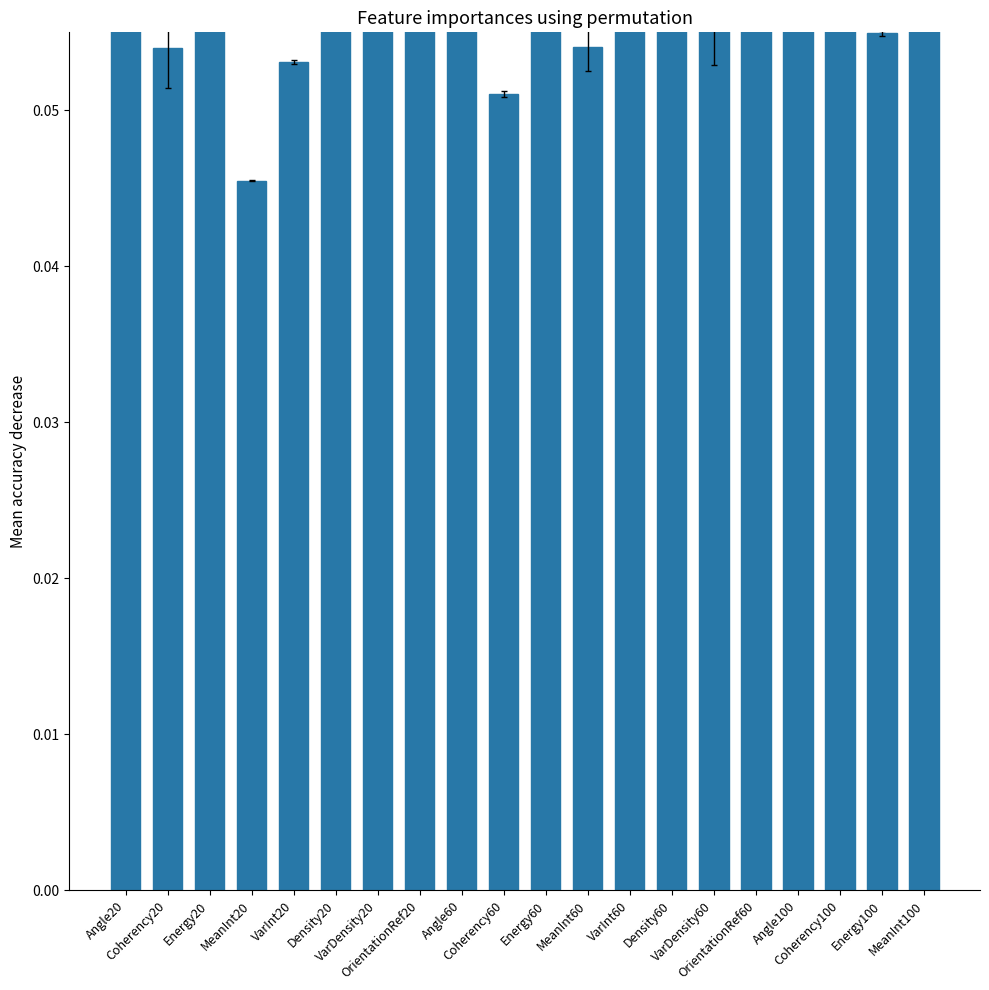

What value does the data have at Coherency100?

0.1